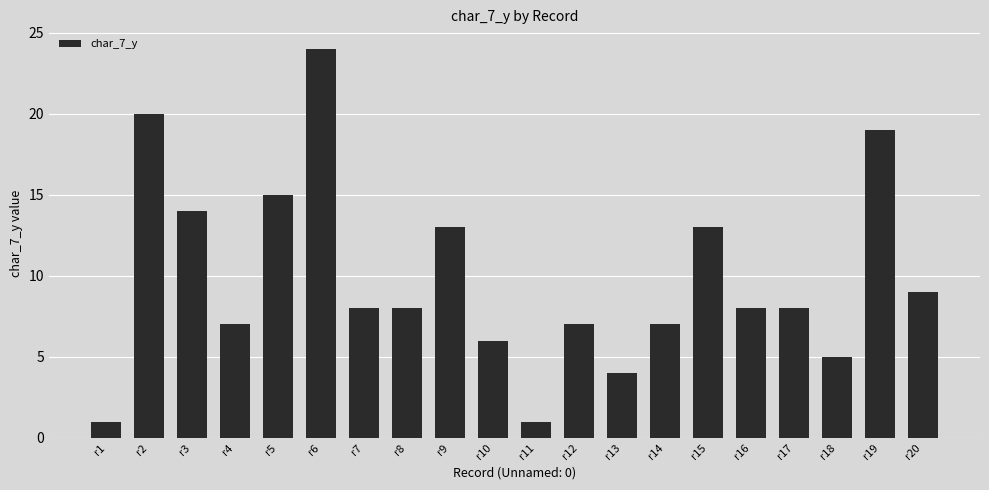

What is the ratio of the value at r8 to the value at r12?

1.1